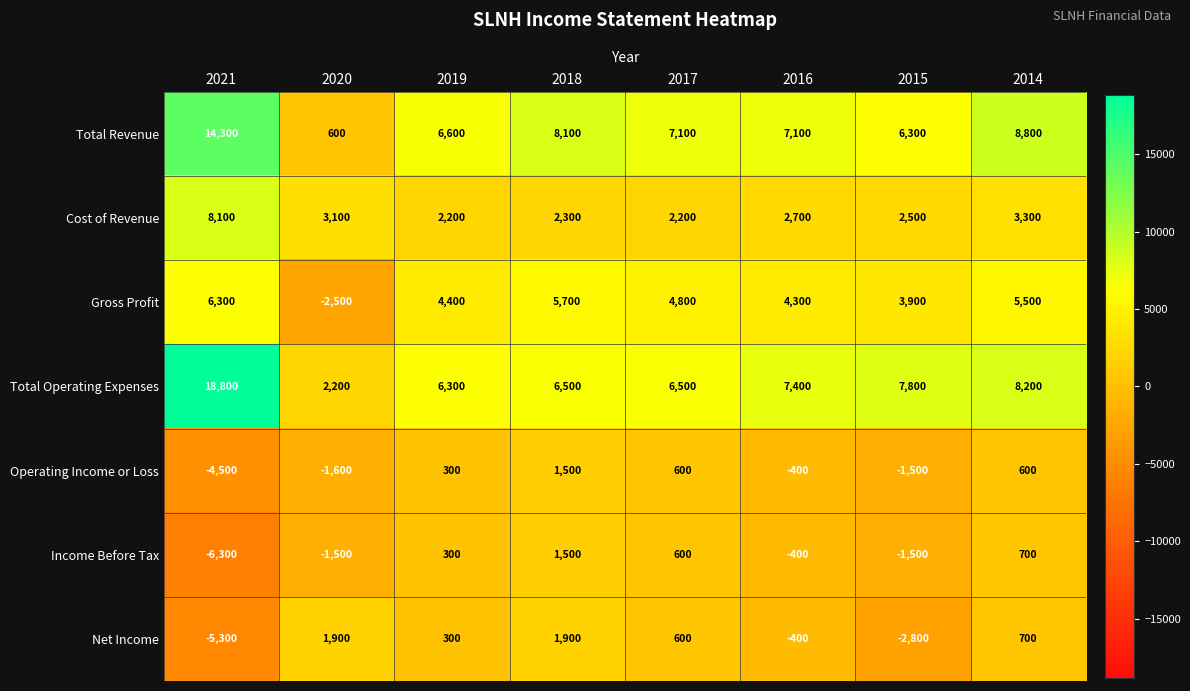

How many values in the Gross Profit series are below 4800?

4